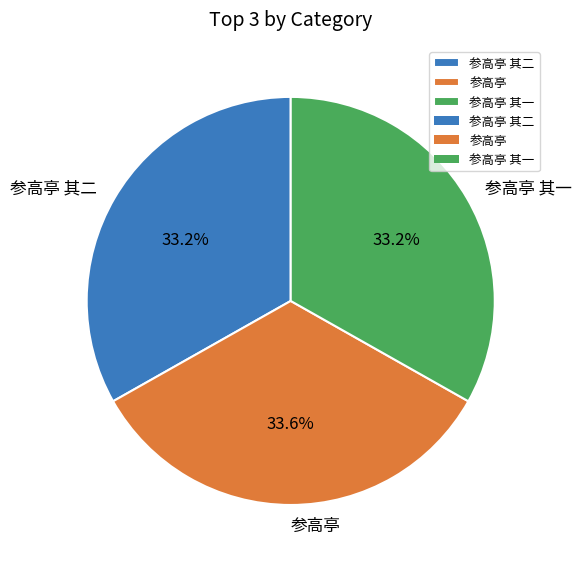

Combined, do 参高亭 and 参高亭 其二 account for over 50%?

Yes